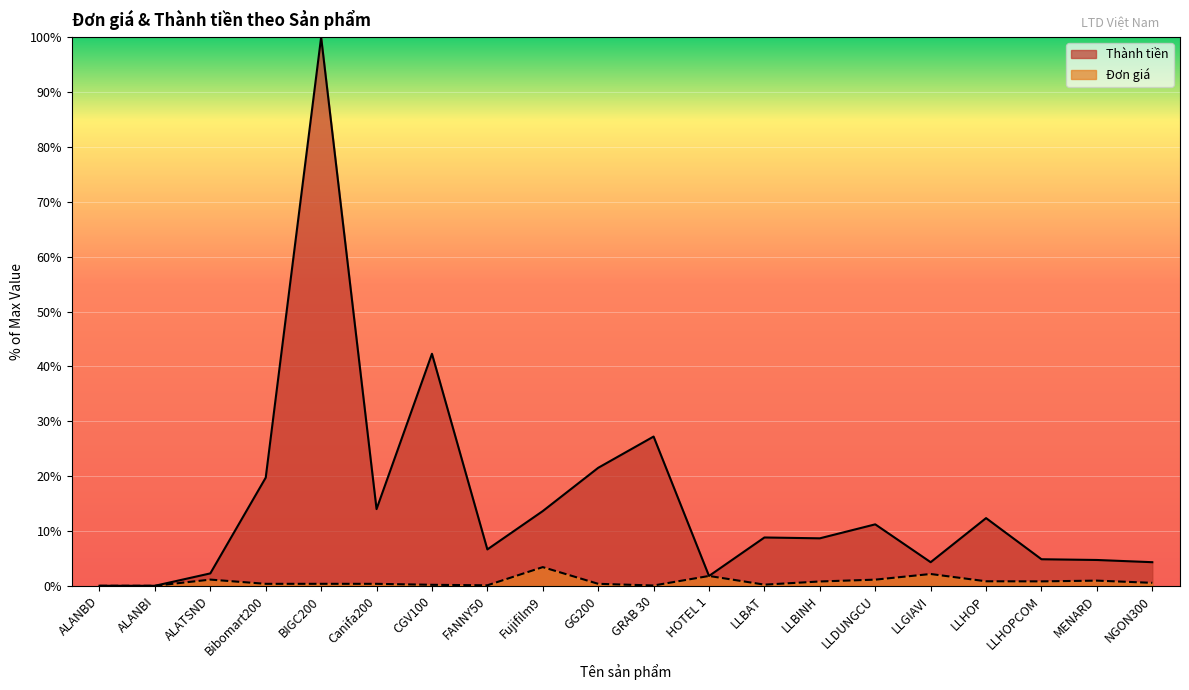

How many lines are shown in the chart?

2